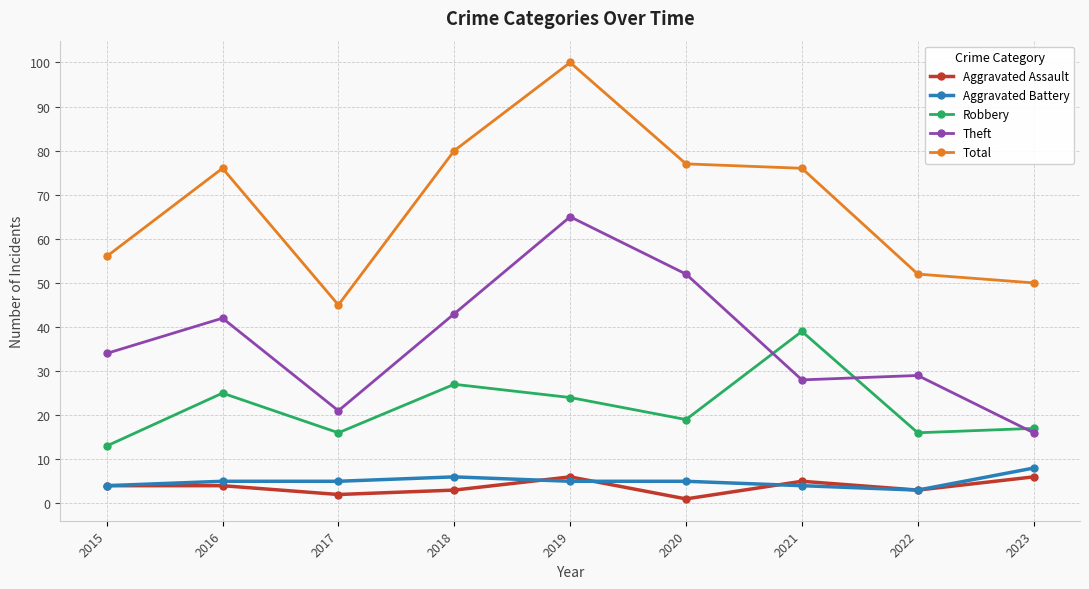

List the series in order of their peak value, highest first.

Total, Theft, Robbery, Aggravated Battery, Aggravated Assault